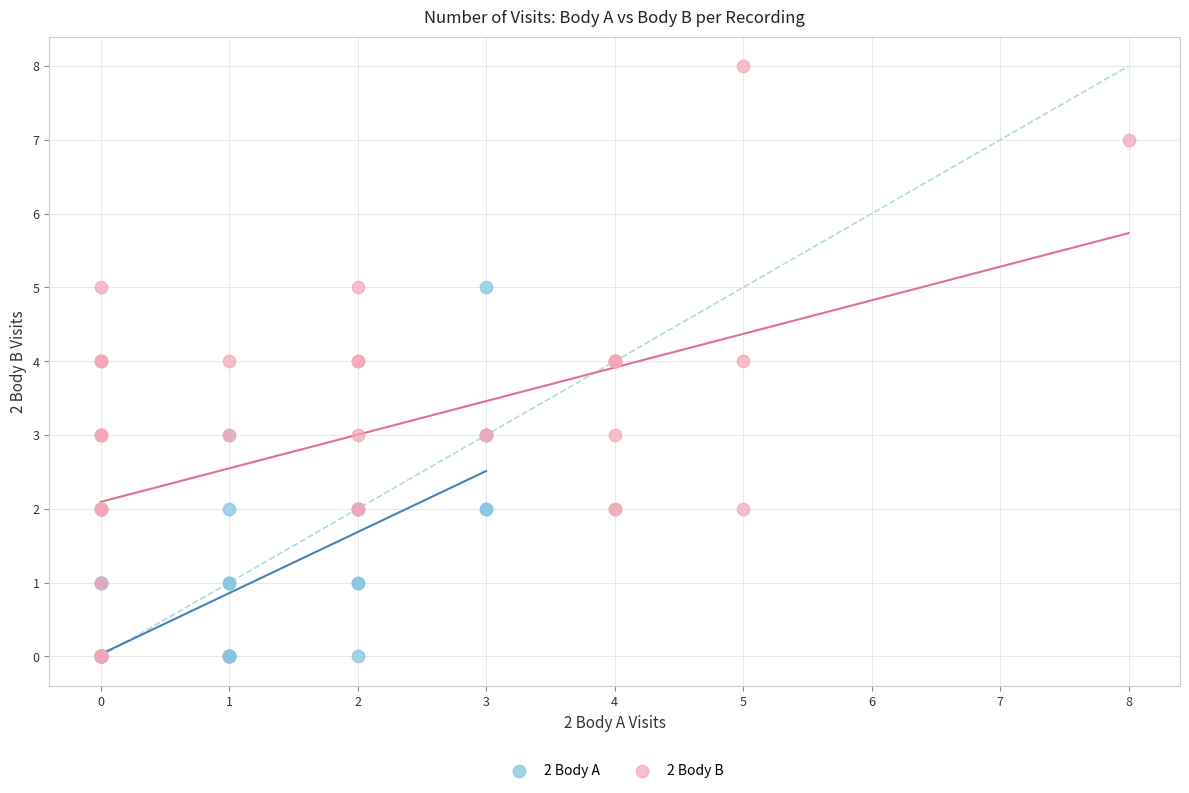

Which series has the largest Y range (max minus min)?

2 Body B